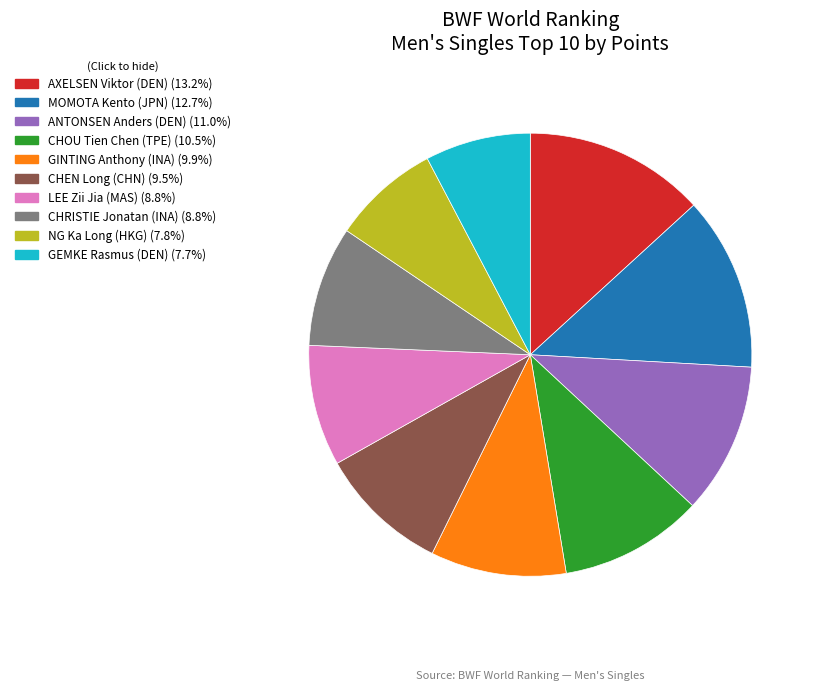

Which category has the biggest portion of the pie?

AXELSEN Viktor (DEN)